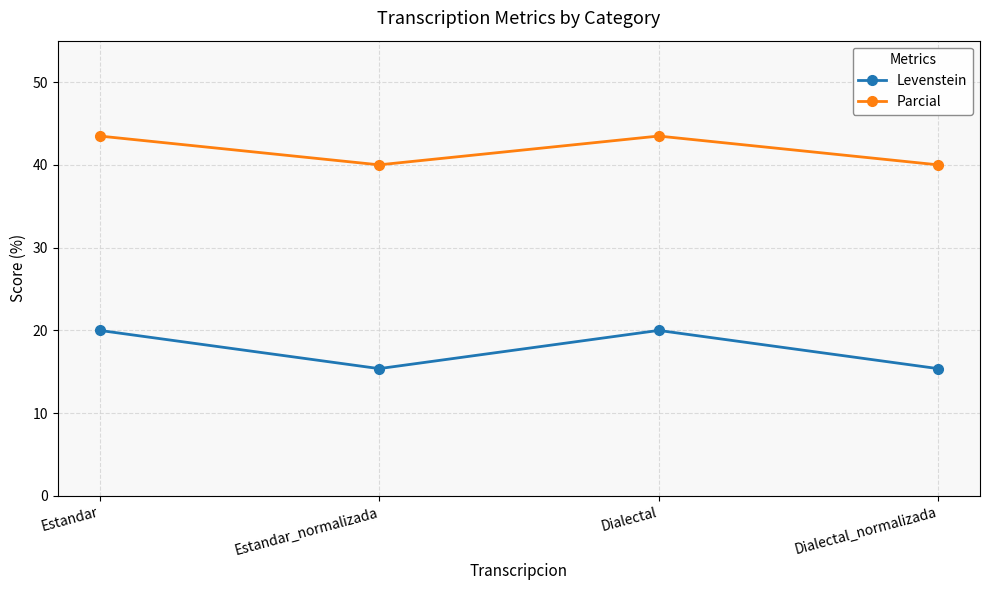

In Parcial, how many points are lower than both neighbors (excluding endpoints)?

1